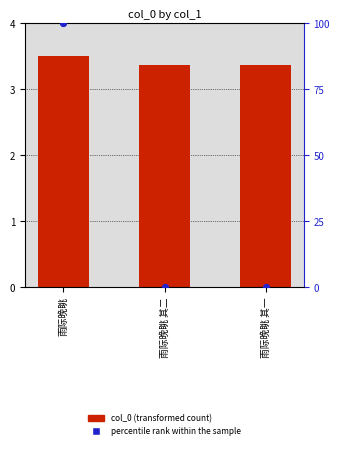

At how many categories does at least one series exceed 94?

1